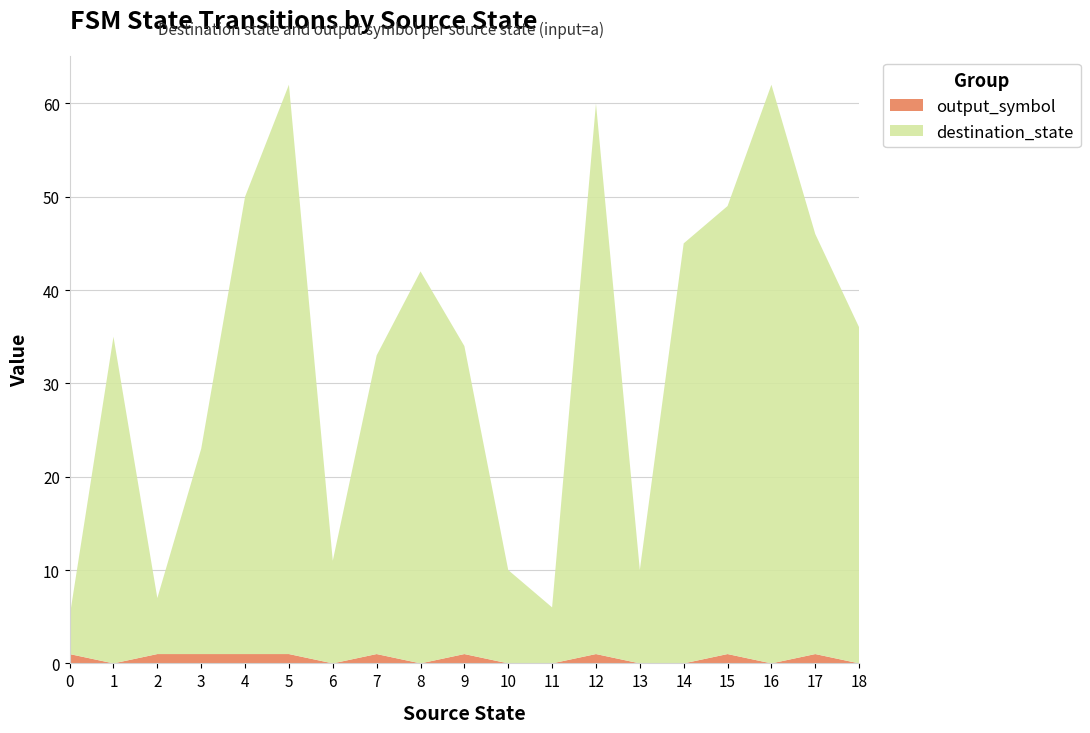

Reading left to right, what are all the values shown in this chart?

destination_state: 4	35	6	22	49	61	11	32	42	33	10	6	59	10	45	48	62	45	36
output_symbol: 1	0	1	1	1	1	0	1	0	1	0	0	1	0	0	1	0	1	0